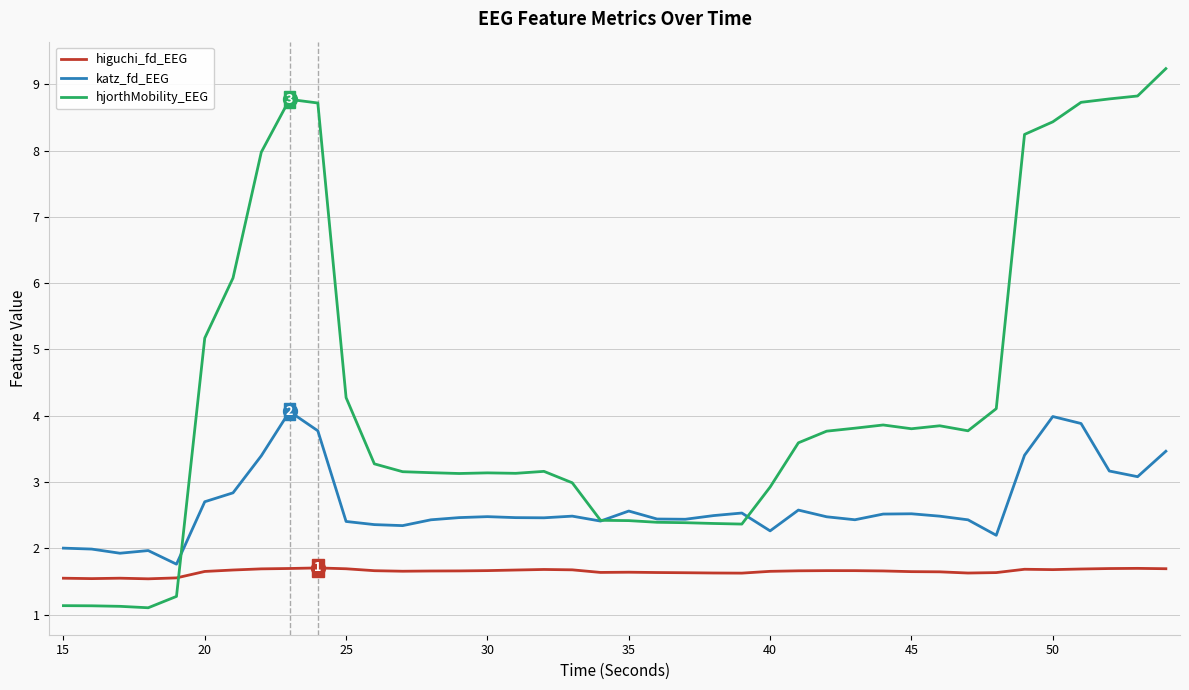

Rank the series by their average value, from lowest to highest.

higuchi_fd_EEG, katz_fd_EEG, hjorthMobility_EEG